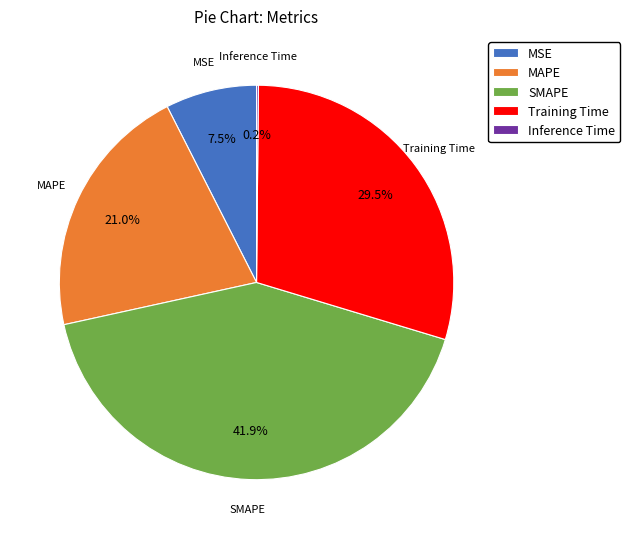

Which slice is the largest?

SMAPE